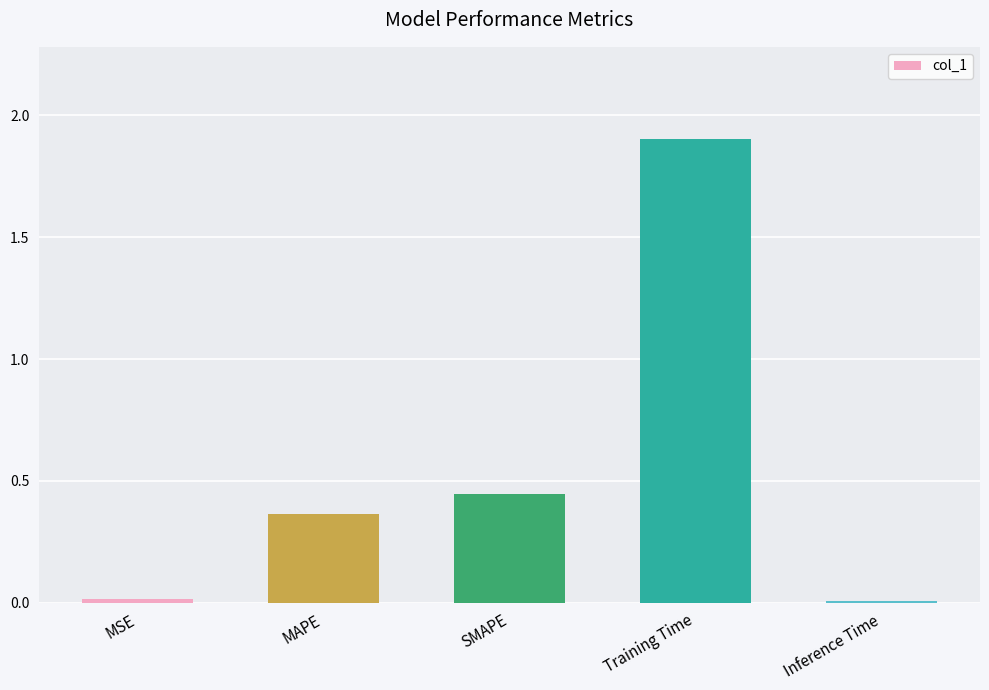

The value at Inference Time is 0.0. True or false?

True